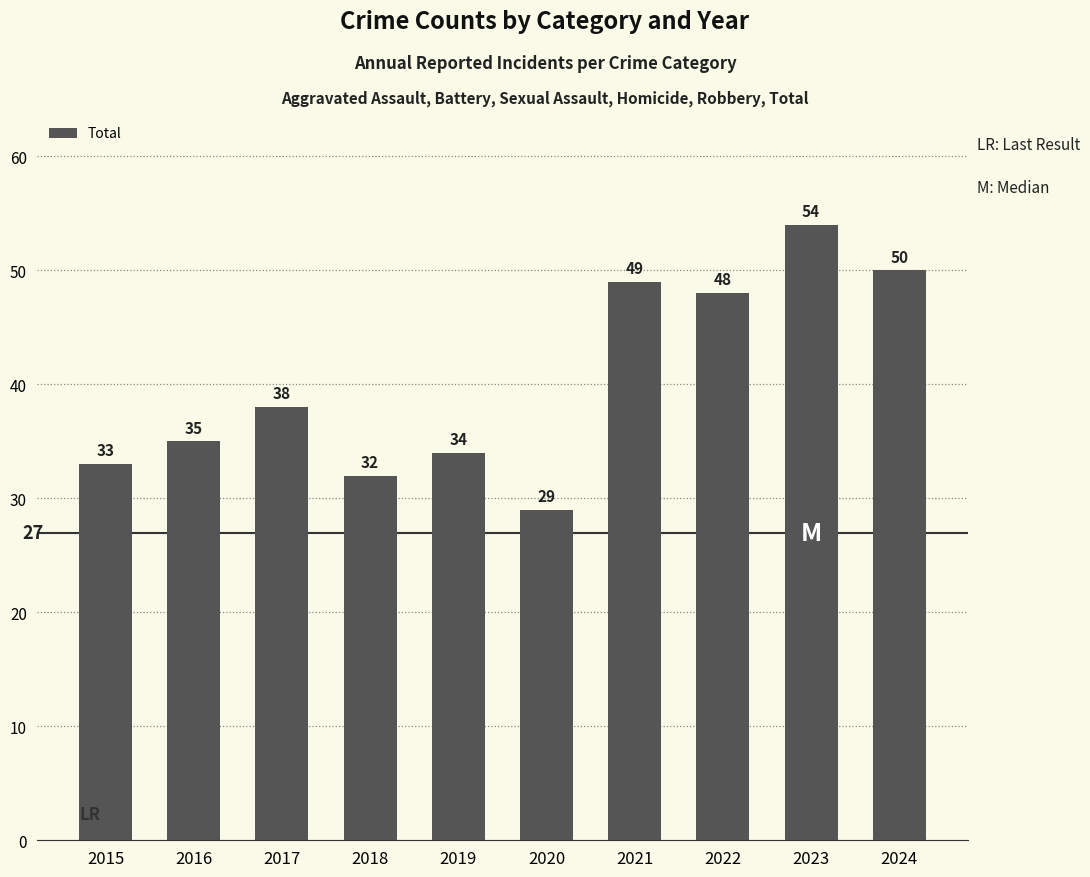

What is the difference between the values at 2018 and 2017?

6